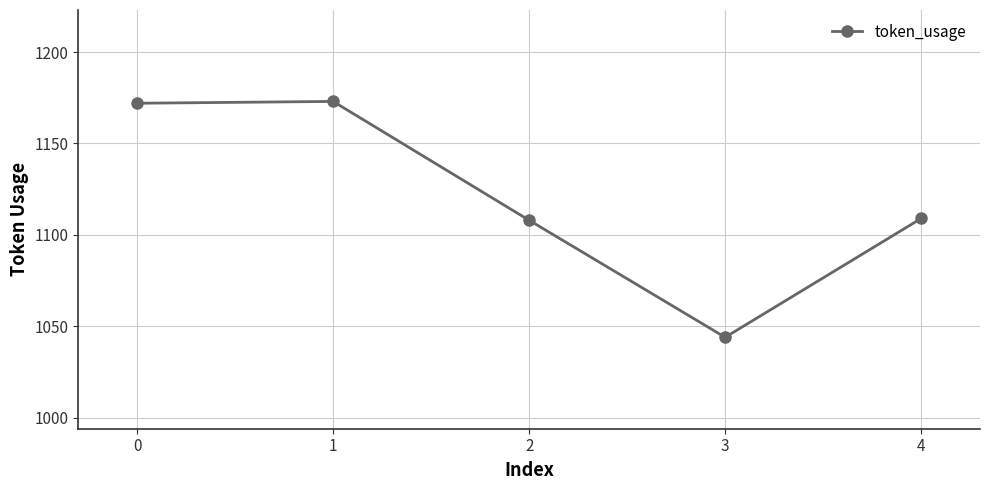

The value at 2 is 1108. True or false?

True